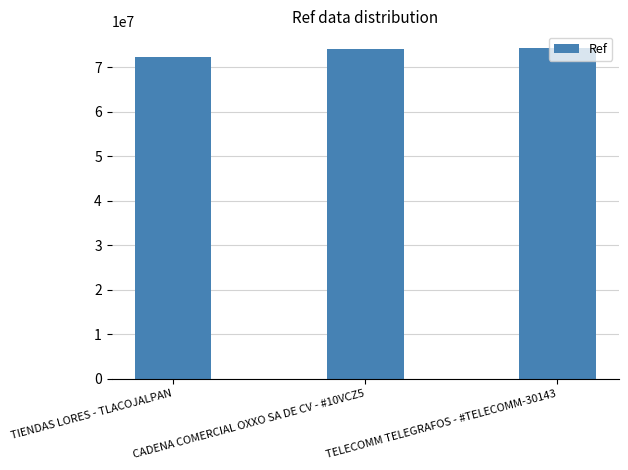

The chart shows a value of 74328954 at TELECOMM TELEGRAFOS - #TELECOMM-30143. True or false?

True